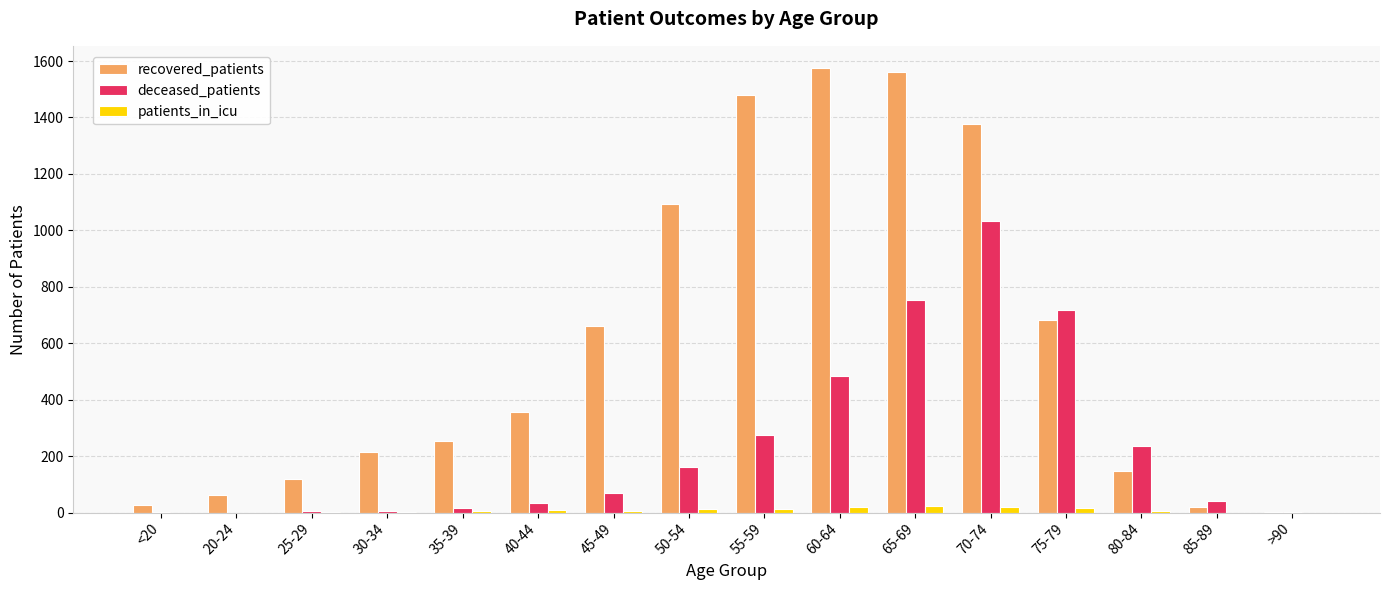

At which label is deceased_patients closest to 516?

60-64